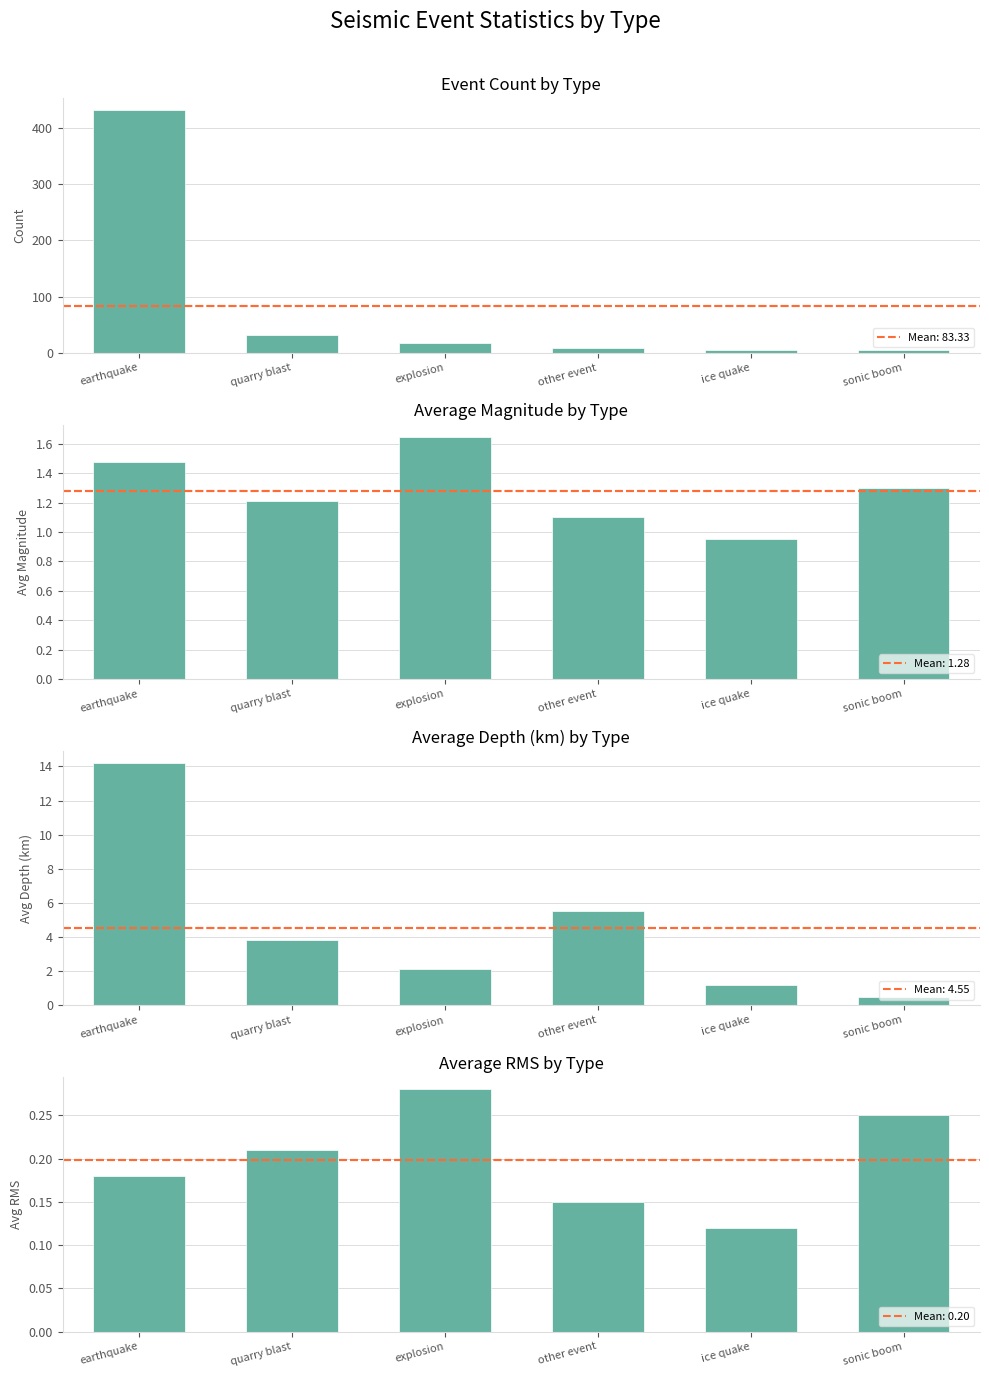

What is the label of the 2nd bar from the left?

quarry blast